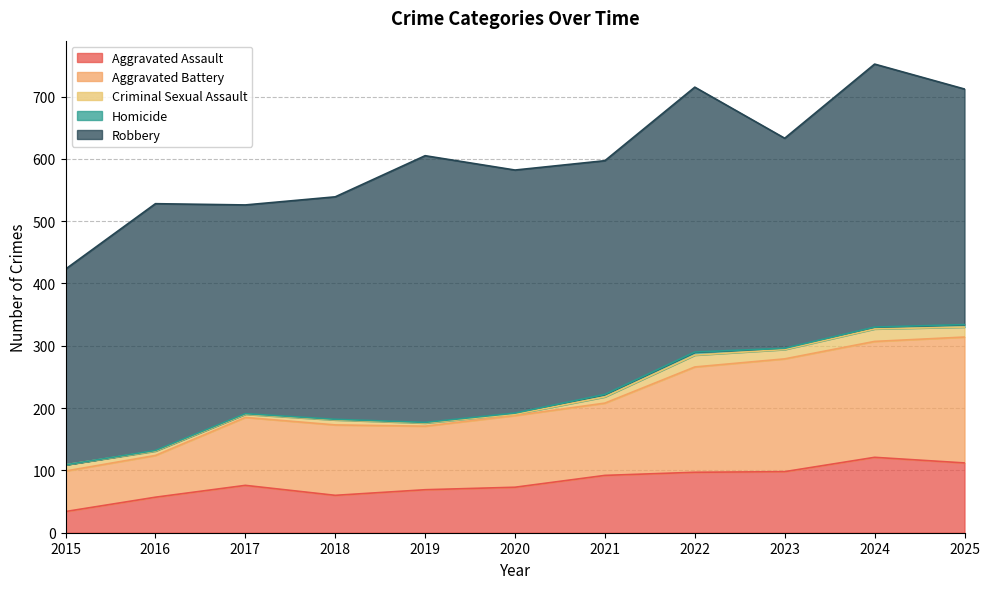

What is the value of the Criminal Sexual Assault point at the 3rd from the left?

5